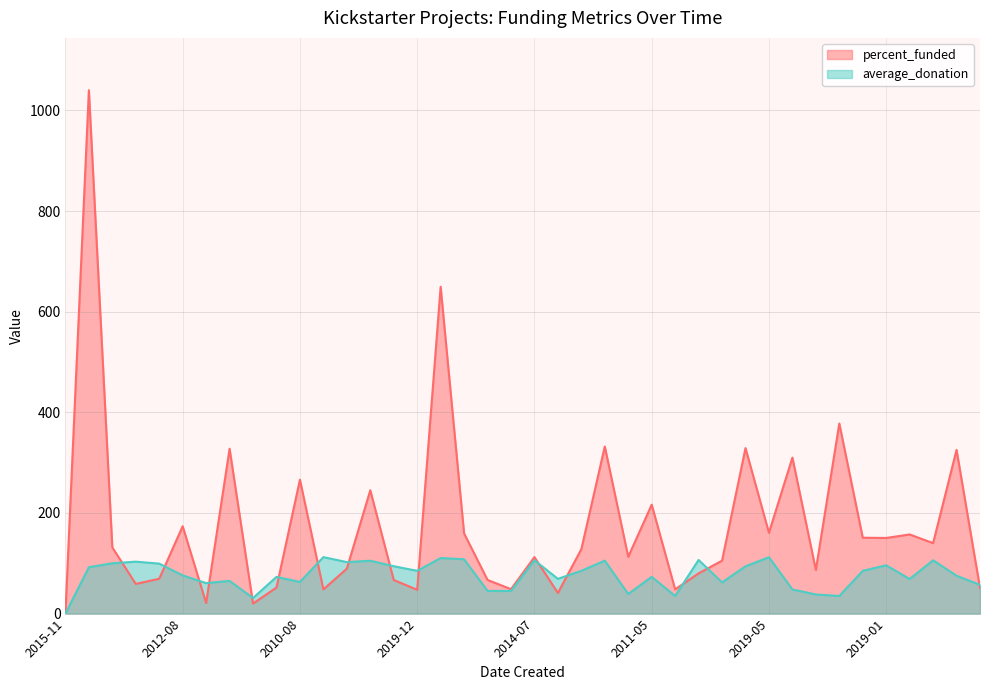

List the series in order of their overall mean, highest first.

percent_funded, average_donation